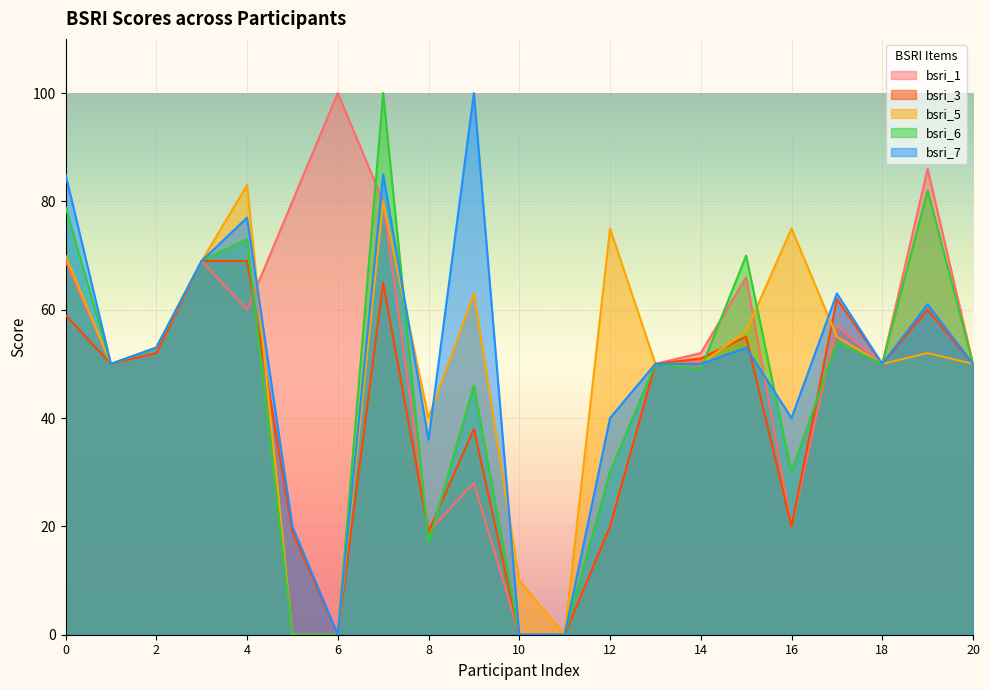

What is the approximate value of bsri_3 at 1, to the nearest 5?

50